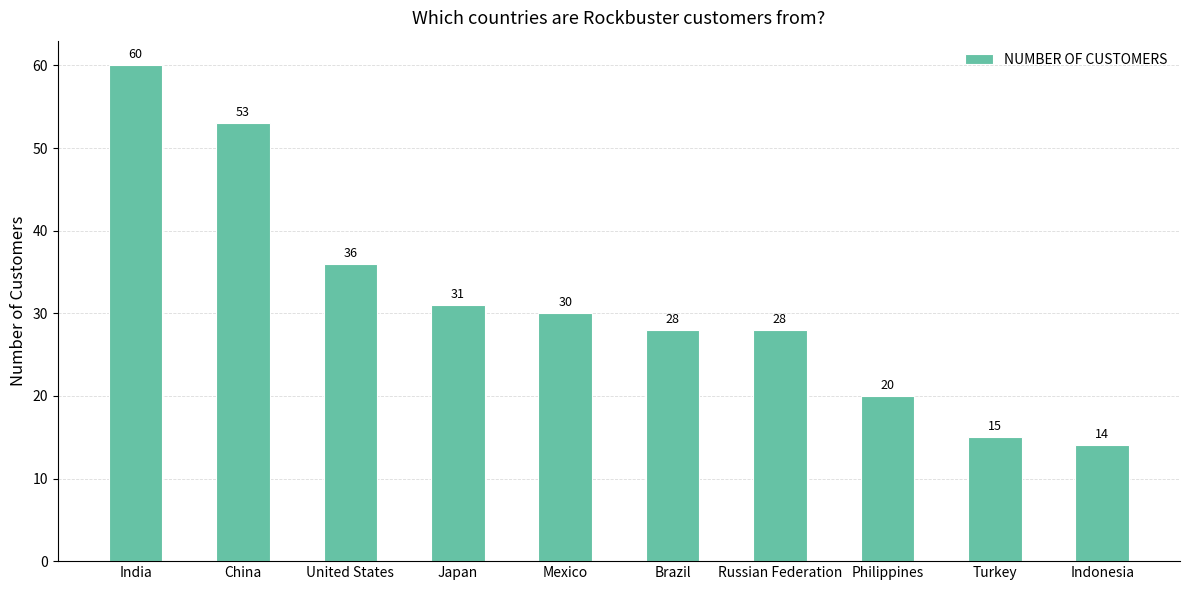

Reading left to right, what are all the values shown in this chart?

India=60	China=53	United States=36	Japan=31	Mexico=30	Brazil=28	Russian Federation=28	Philippines=20	Turkey=15	Indonesia=14